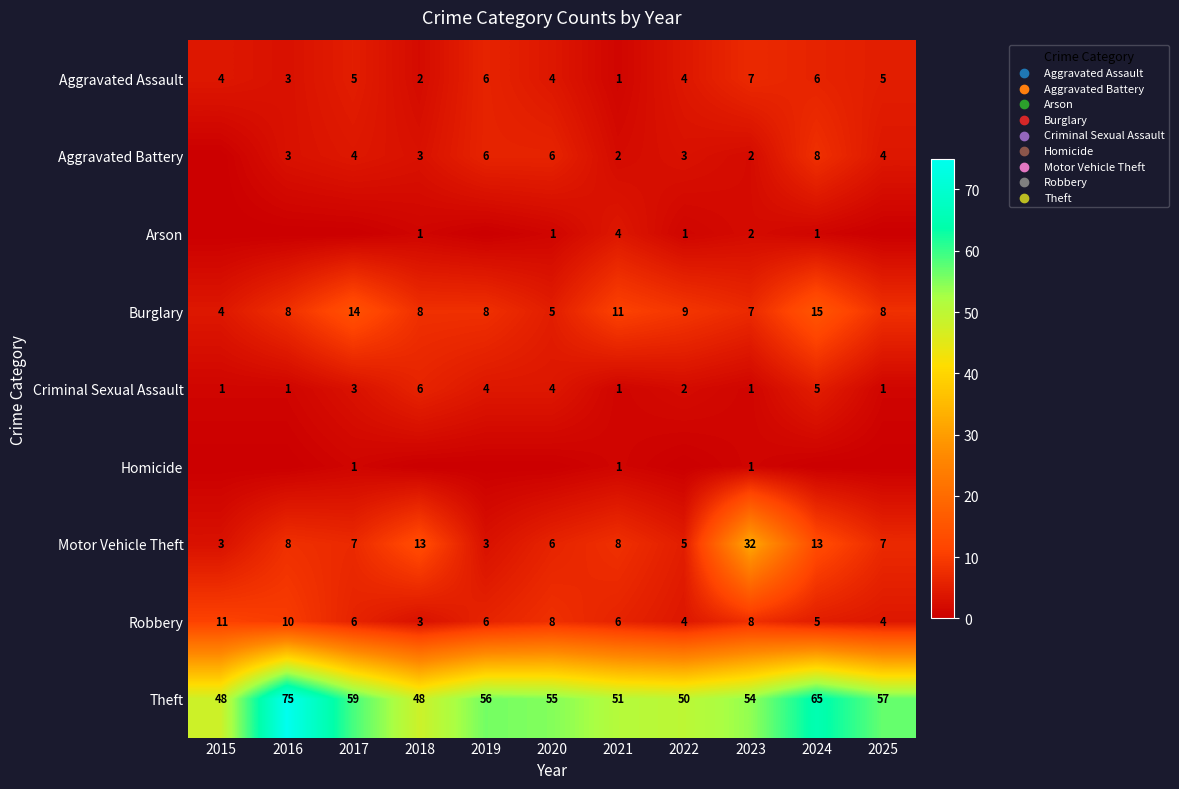

What is the average value of the Criminal Sexual Assault series?

3